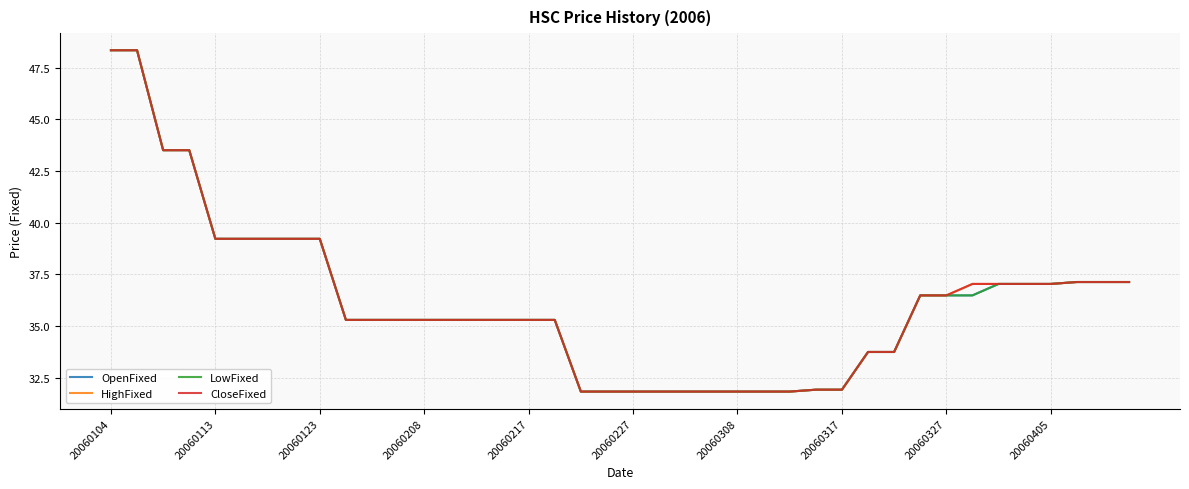

Is this an area chart (filled region under the line)?

No